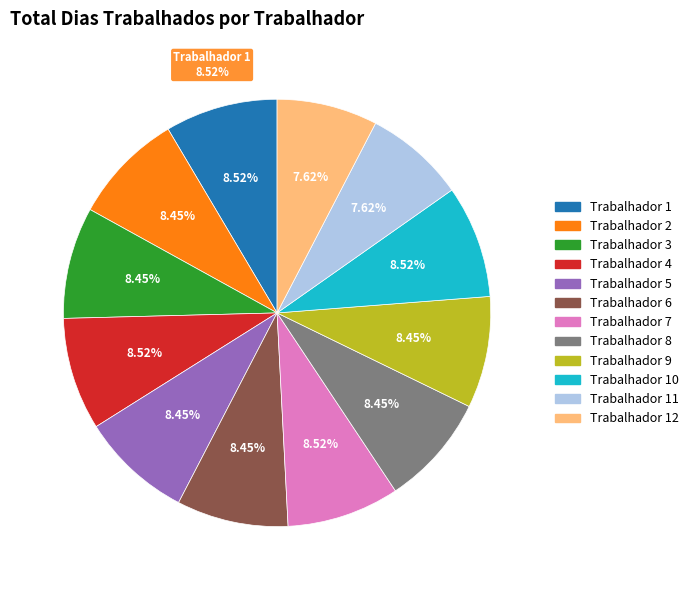

What is the ratio of the value at Trabalhador 12 to the value at Trabalhador 9?

0.9